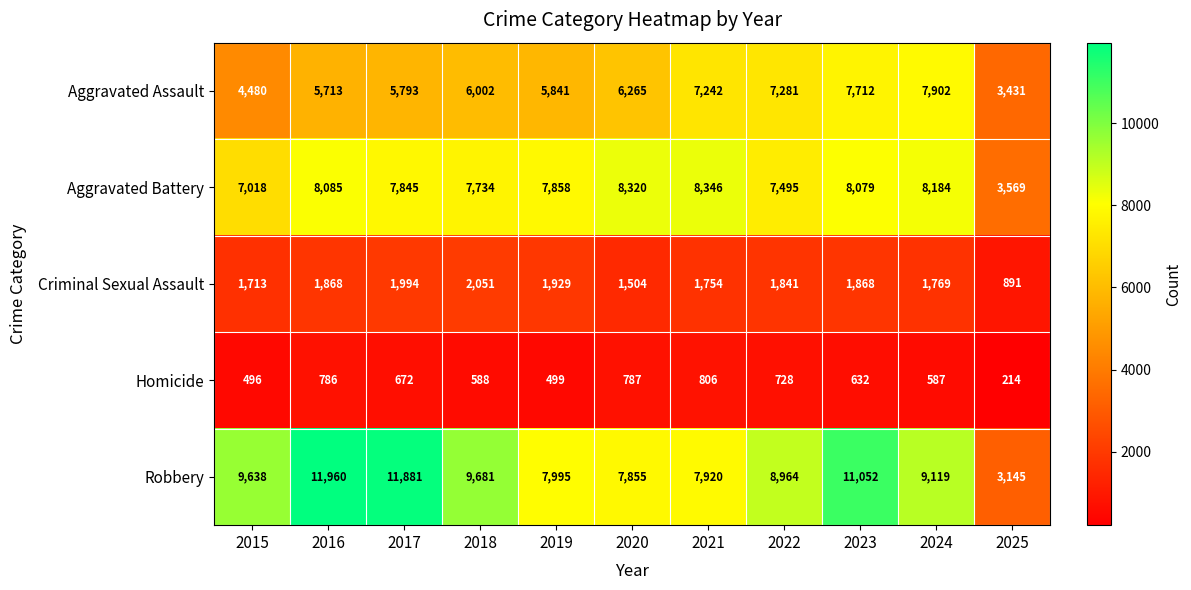

What is the difference between the highest and lowest values at 2023?

10420